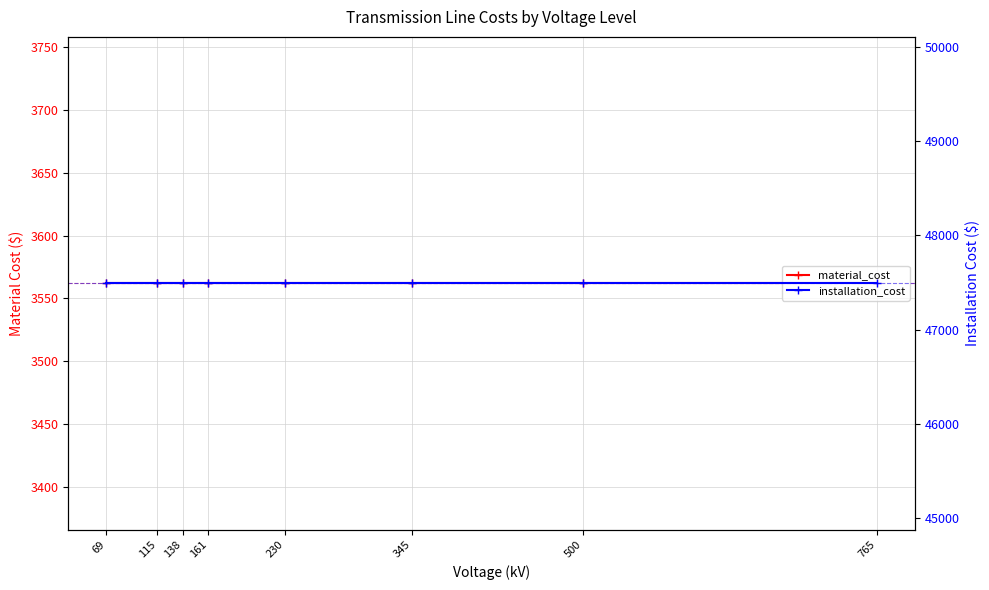

How many lines are shown in the chart?

2